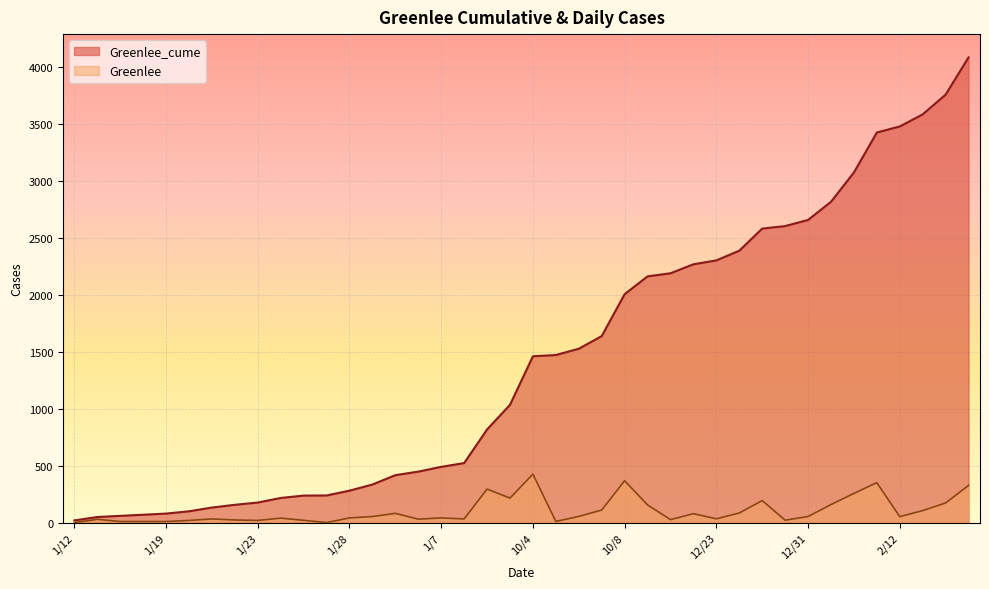

Does the chart display data point markers on the line(s)?

No